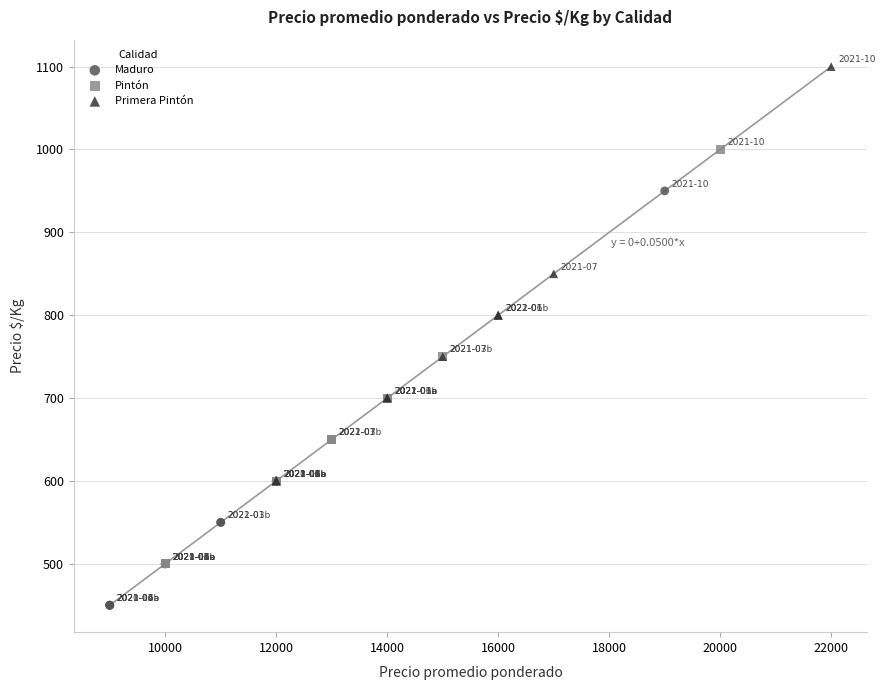

Which series reaches the minimum Y coordinate?

Maduro